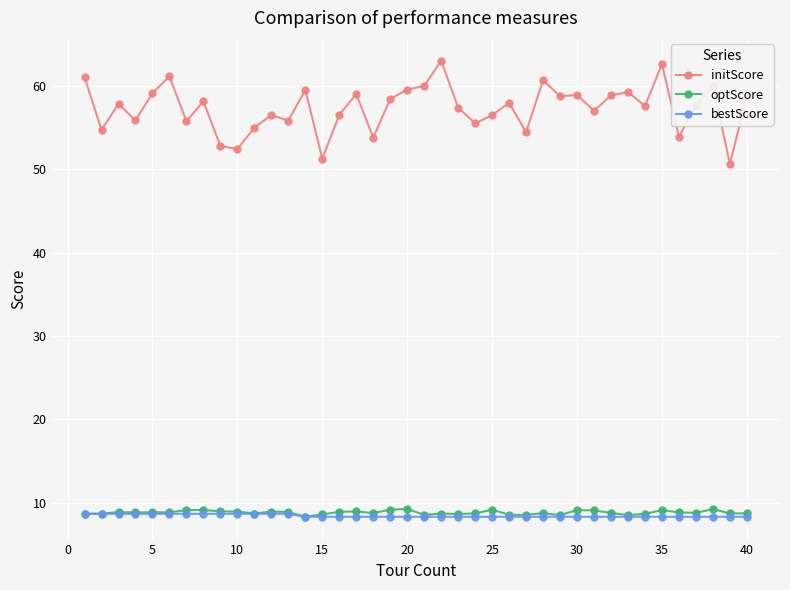

What are all the series names shown in the legend?

initScore, optScore, bestScore